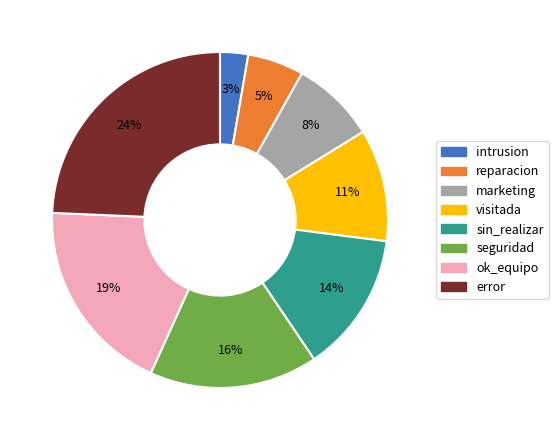

Combined, do visitada and ok_equipo account for over 50%?

No